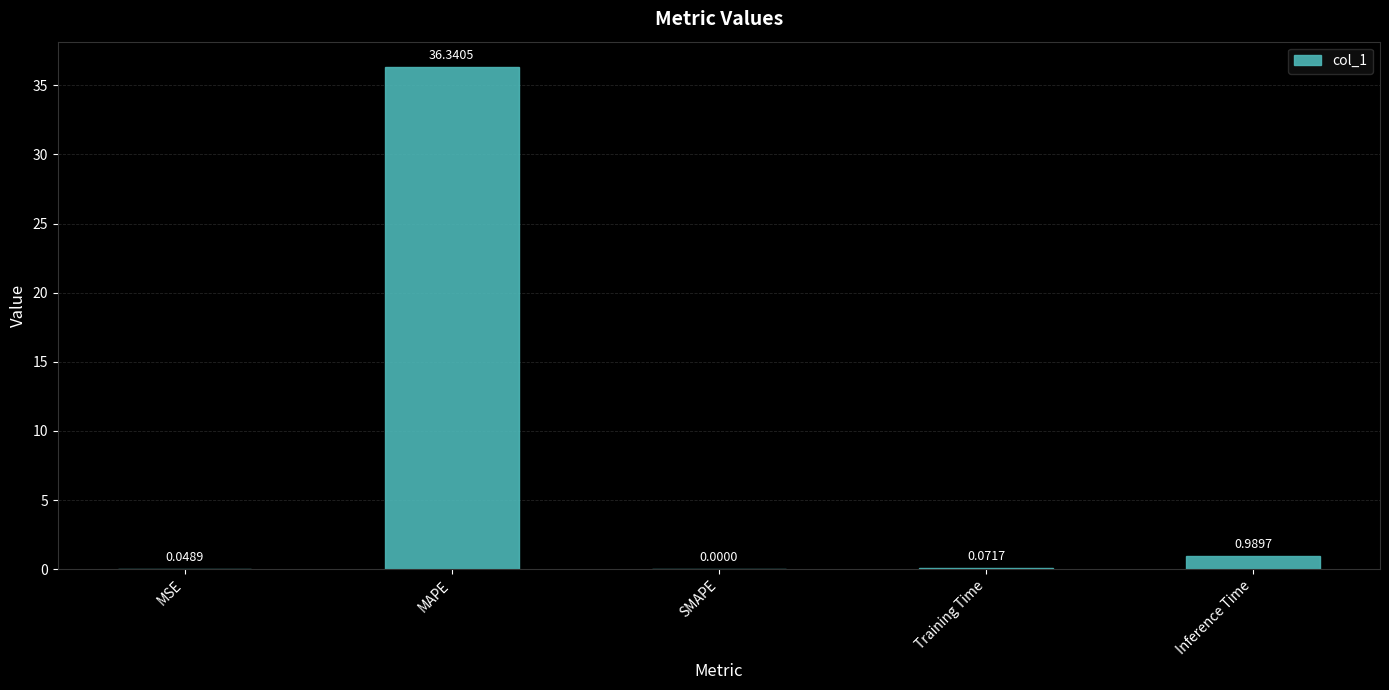

Where is the data nearest to the value 18?

Inference Time